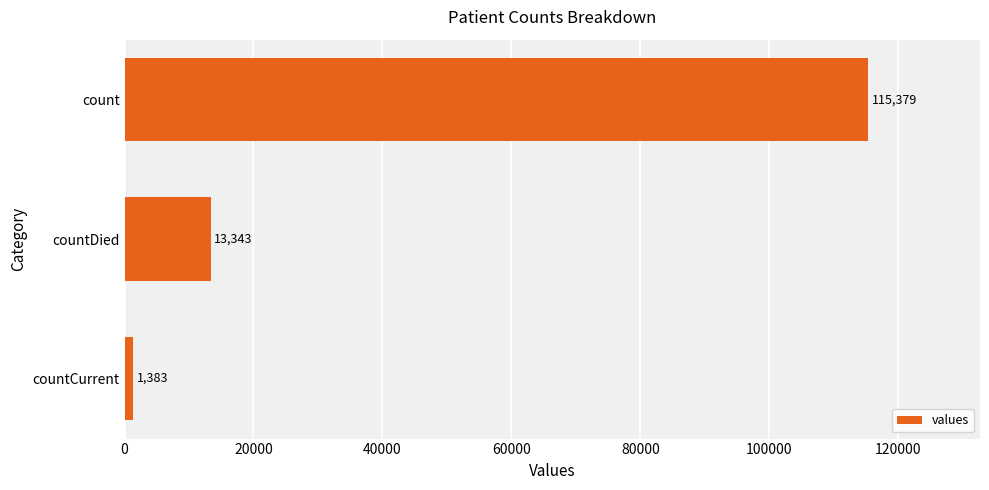

Where is the data nearest to the value 58381?

countDied